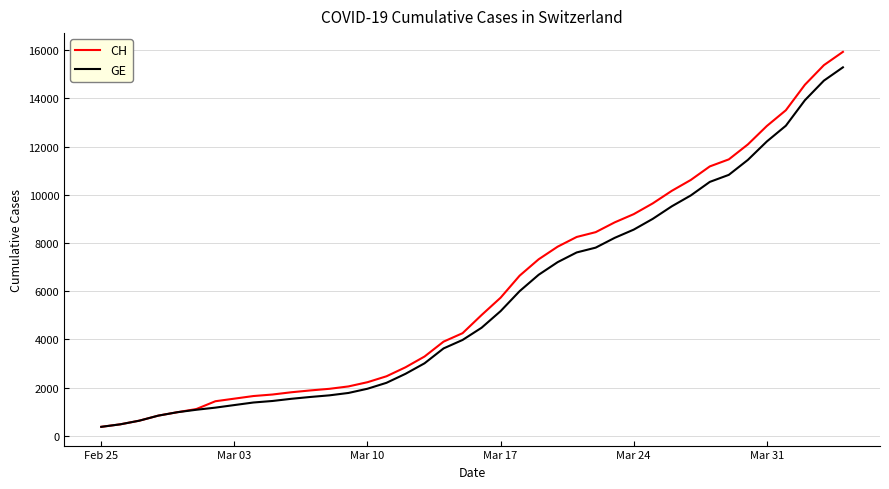

Rank the series by their maximum value, from highest to lowest.

CH, GE